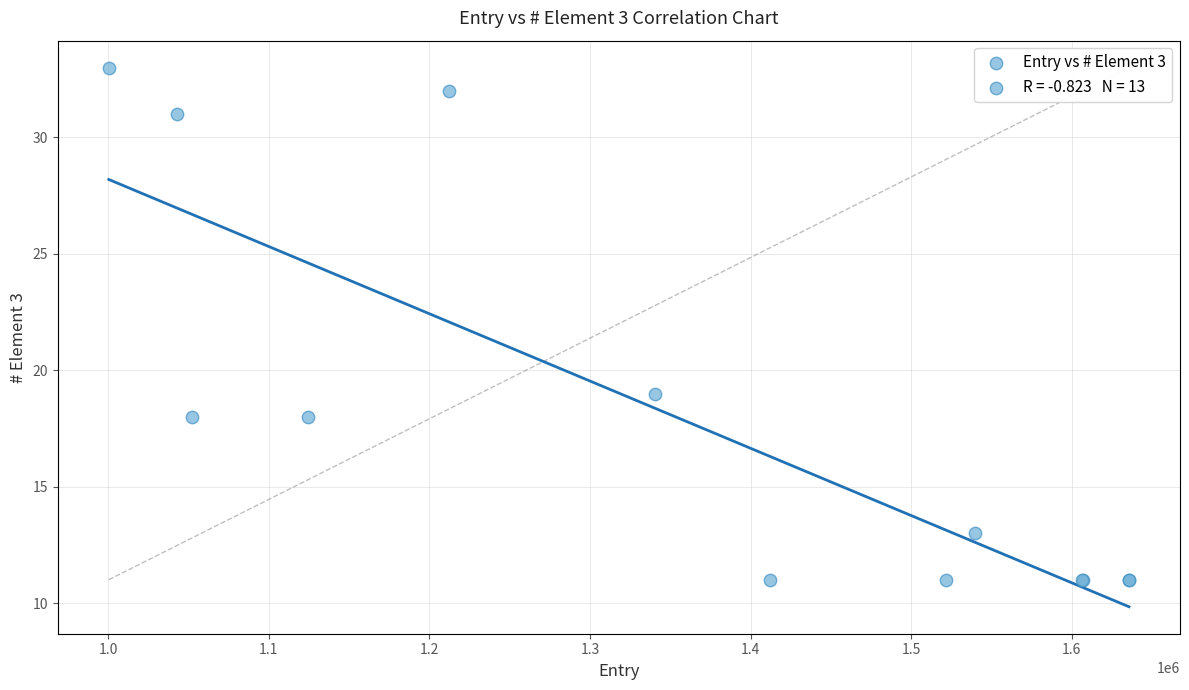

What Y value in the scatter plot is closest to 22?

19